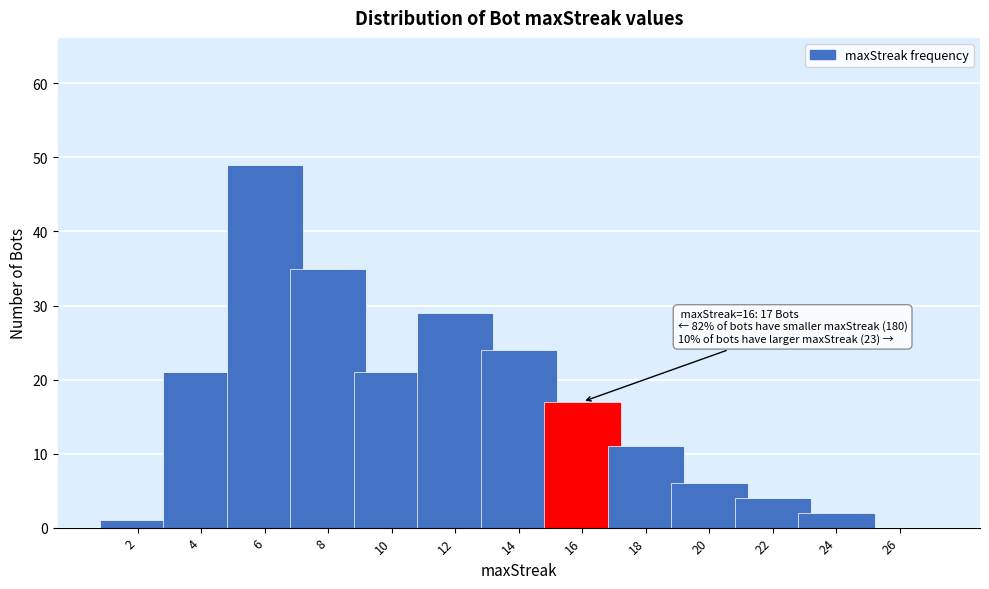

Reading left to right, what are all the values shown in this chart?

2=1	4=21	6=49	8=35	10=21	12=29	14=24	16=17	18=11	20=6	22=4	24=2	26=0